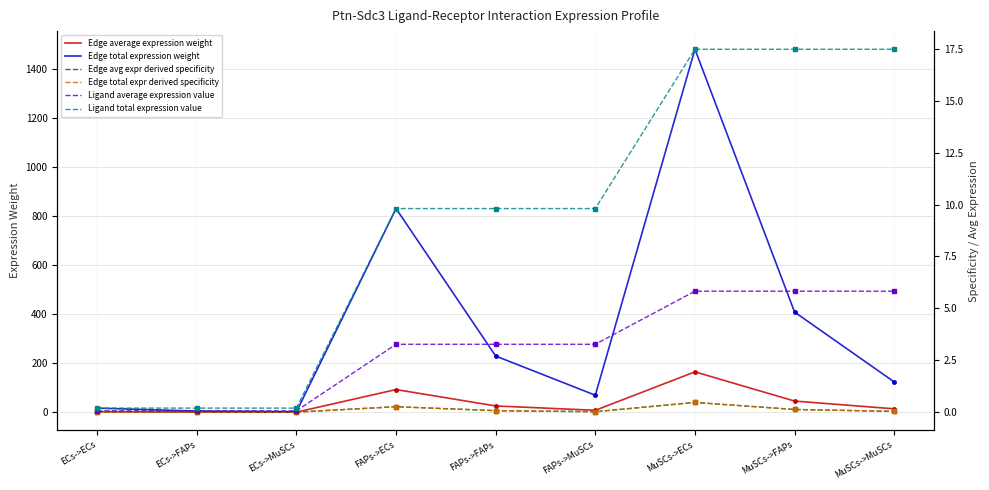

At MuSCs->FAPs, list the series in order from smallest to largest.

Edge avg expr derived specificity, Edge total expr derived specificity, Ligand average expression value, Ligand total expression value, Edge average expression weight, Edge total expression weight